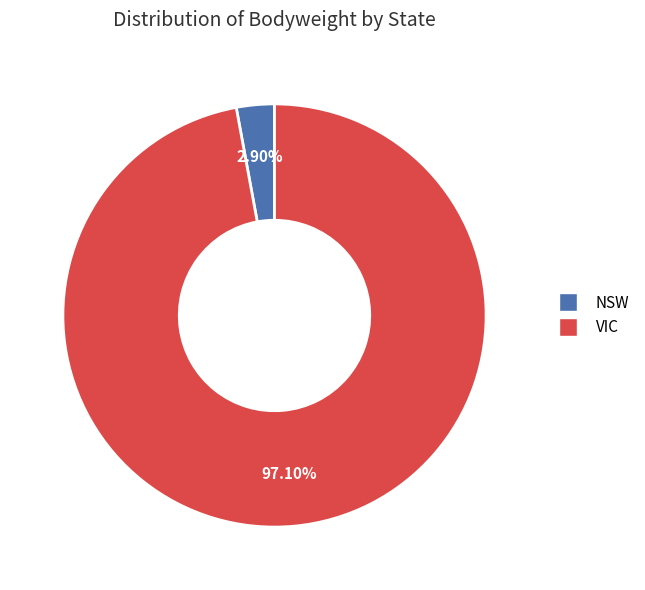

Does any single category account for the majority?

Yes